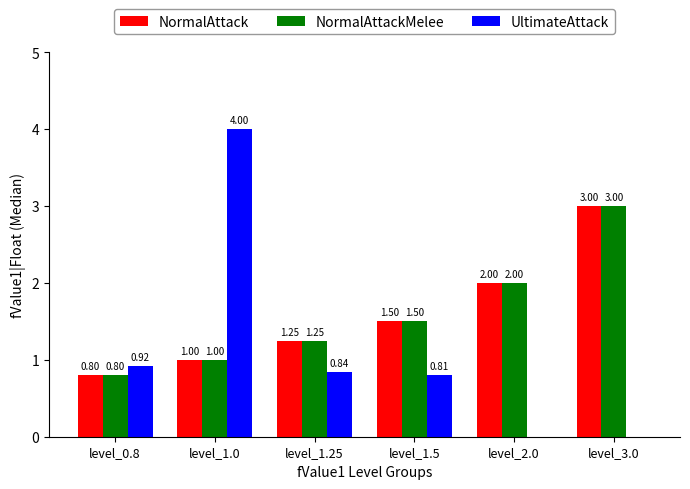

The NormalAttackMelee series shows 2.0 at level_2.0. True or false?

True